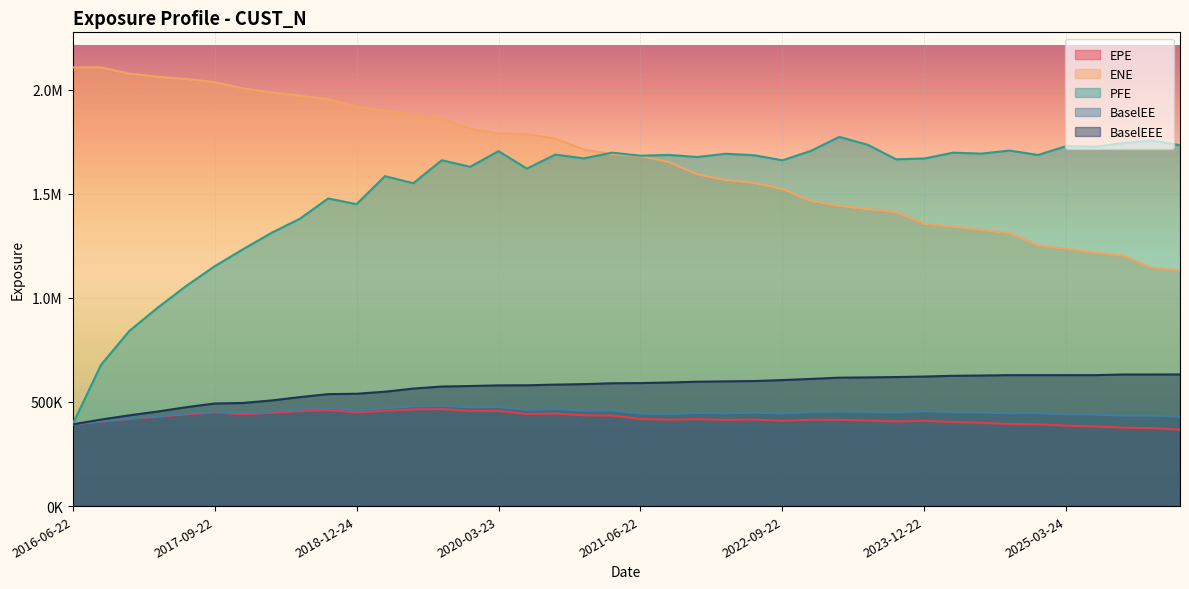

What are all the series names shown in the legend?

EPE, ENE, PFE, BaselEE, BaselEEE